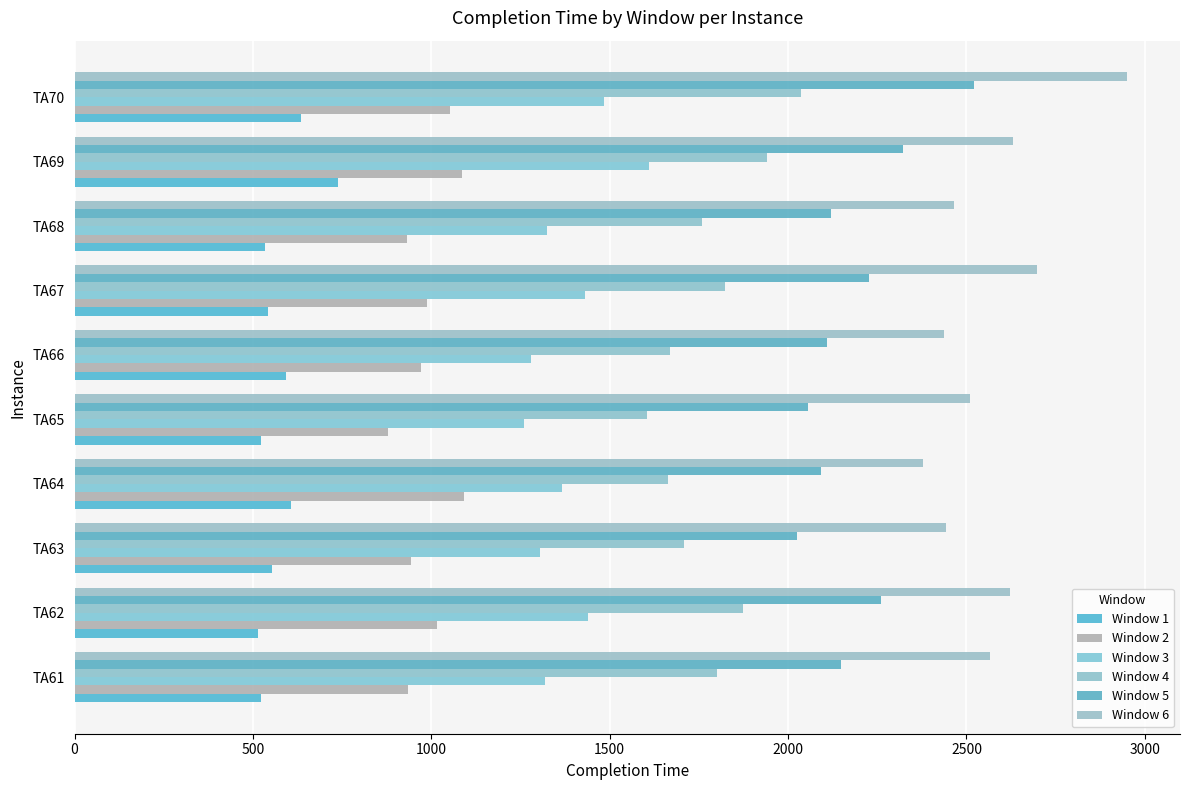

How many distinct data groups are displayed?

6